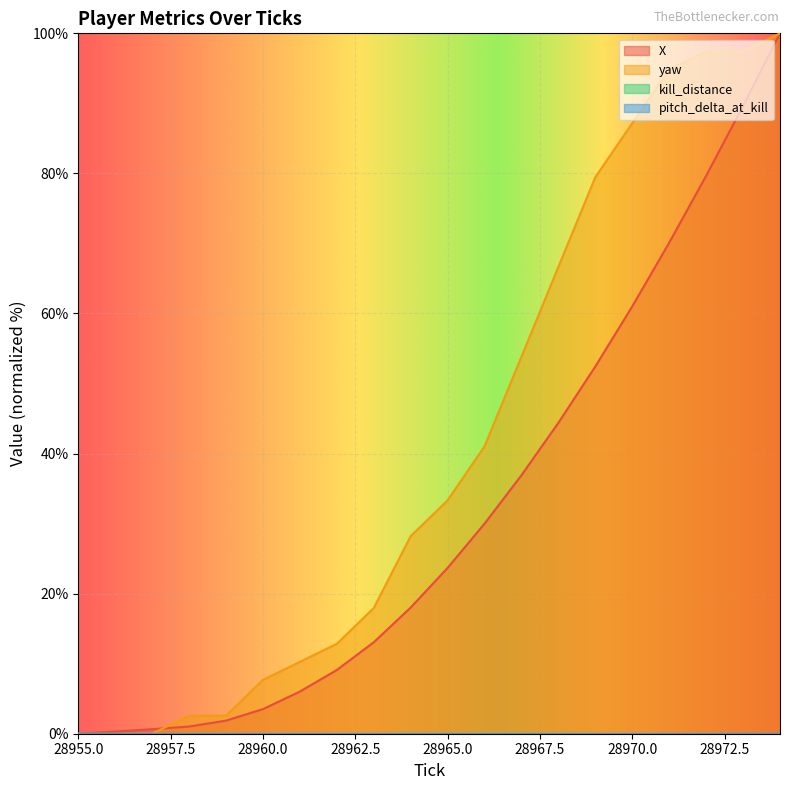

At 28964, list the series in order from largest to smallest.

yaw, X